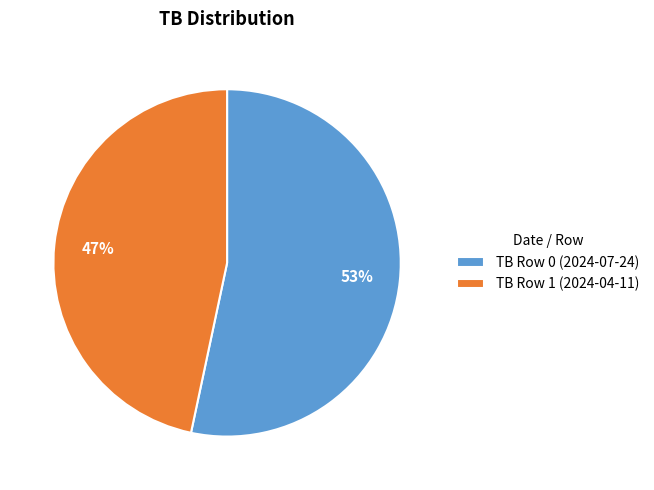

Count the number of slices in the pie.

2